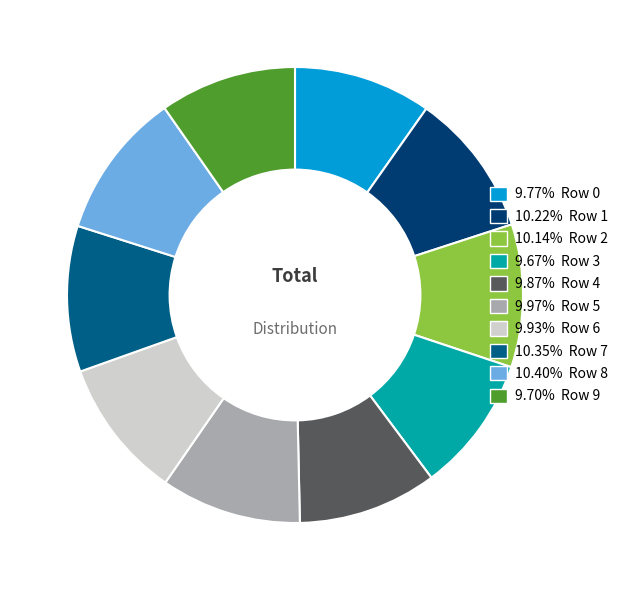

Does 9.67% Row 3 account for over 50% of the chart?

No